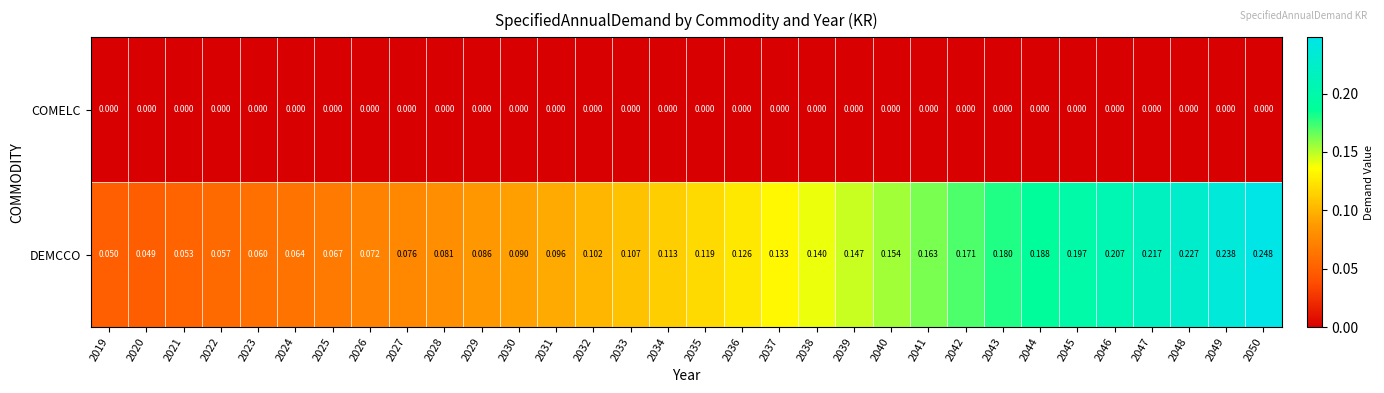

At how many categories does at least one series exceed 0?

32